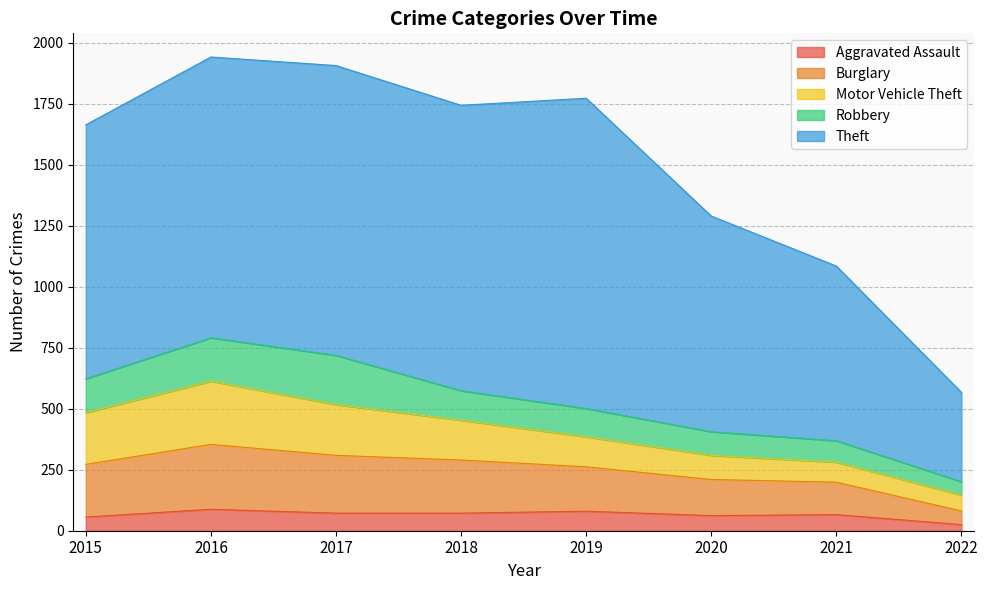

What are all the series names shown in the legend?

Aggravated Assault, Burglary, Motor Vehicle Theft, Robbery, Theft